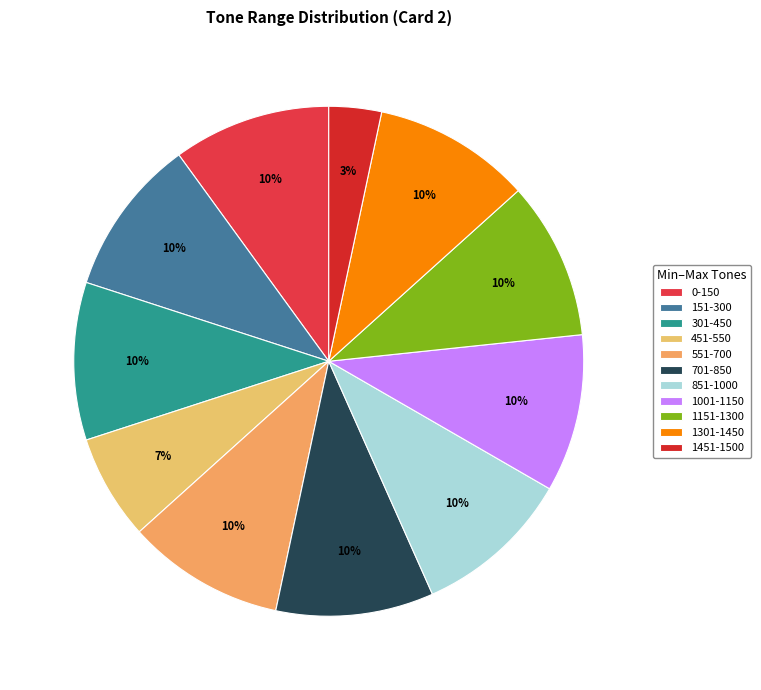

Does 701-850 represent more than half of the total?

No